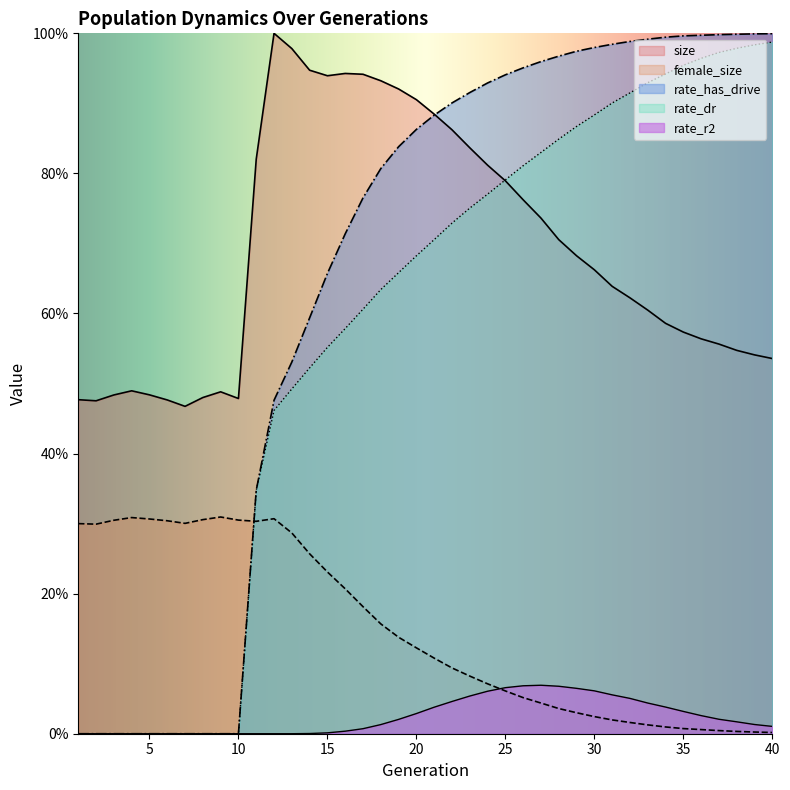

Which category has the highest value in the size series?

12